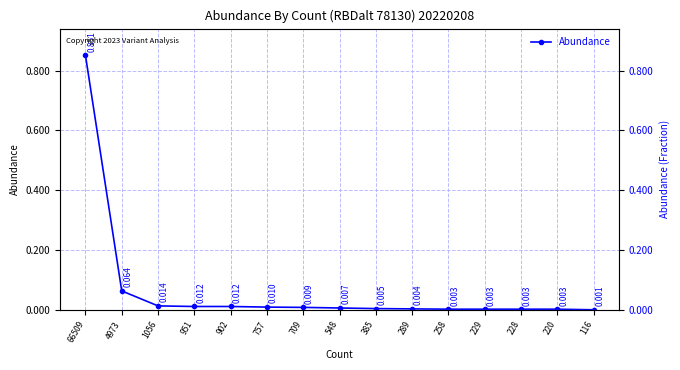

What is the value of the 1st point from the left?

0.9